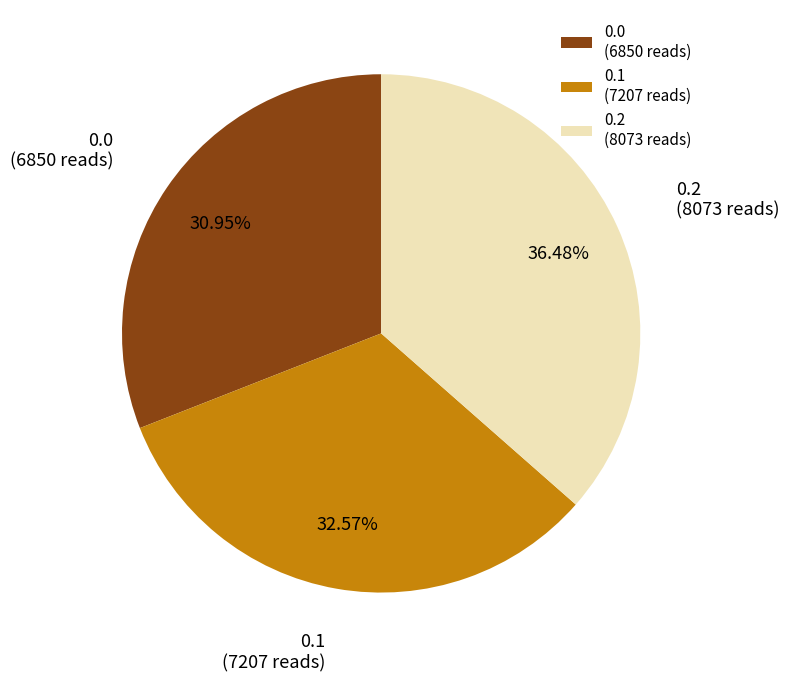

How many slices are in this pie chart?

3